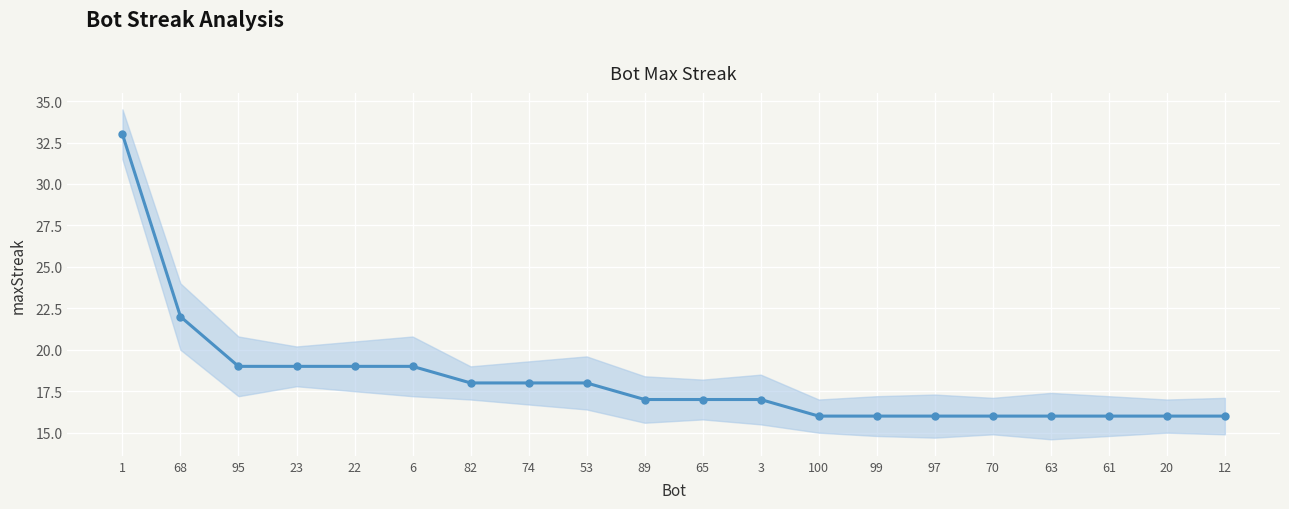

True or false: the data shows 22 at 99.

False